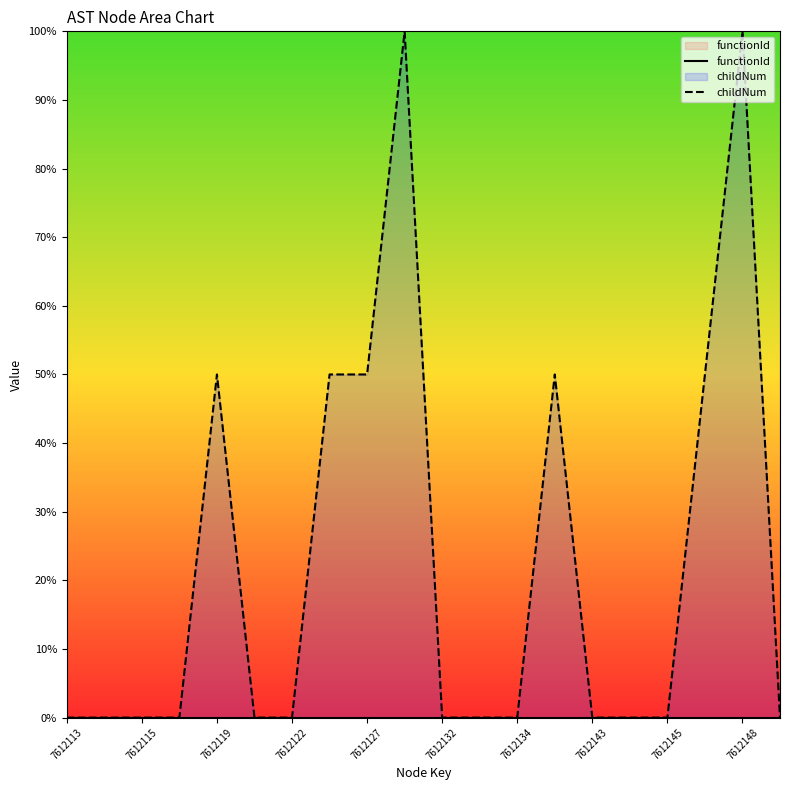

List the series in order of their overall mean, lowest first.

childNum, functionId